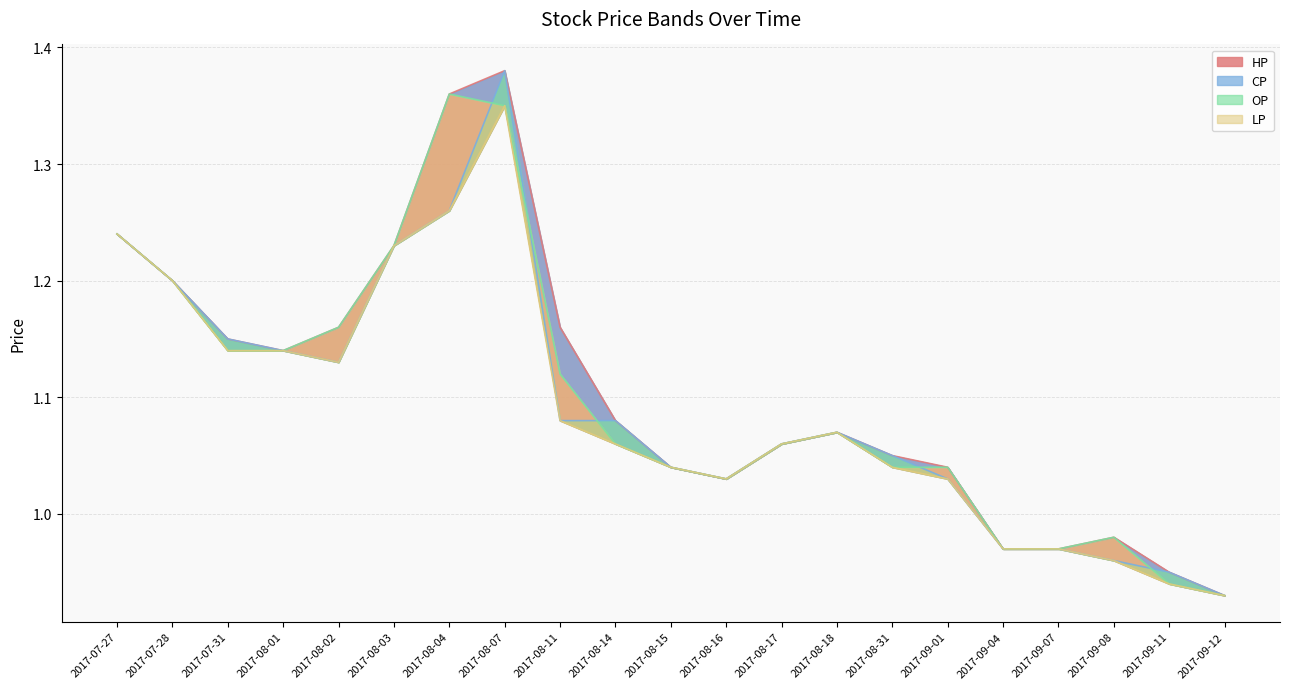

What is the sum of all OP values?

22.9